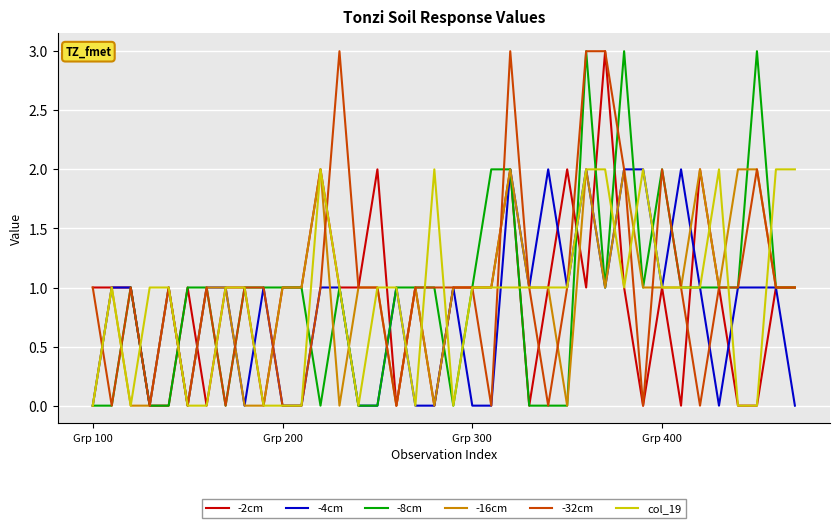

What is the greatest value displayed?

3